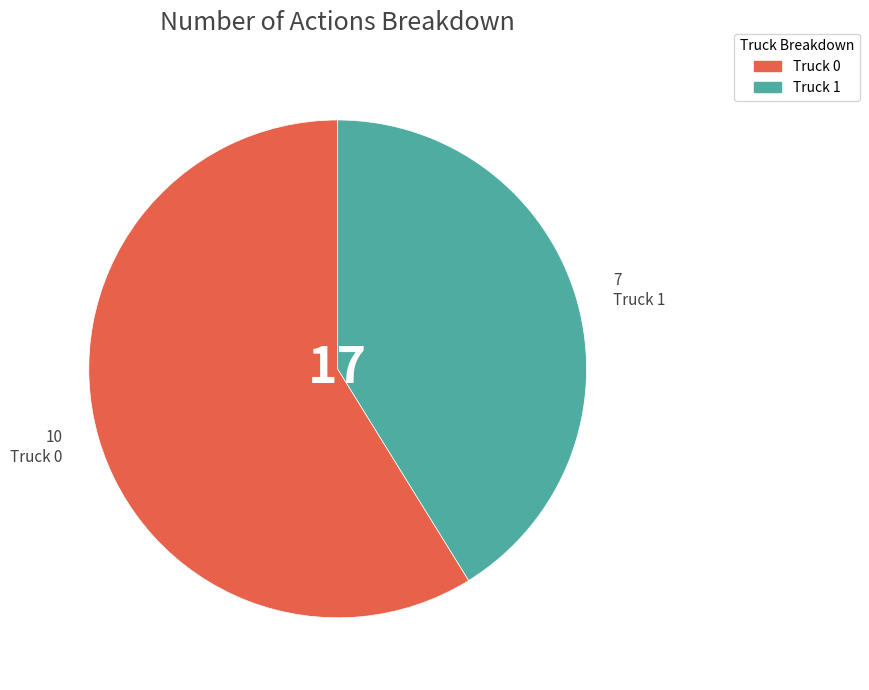

Which category has the biggest portion of the pie?

Truck 0